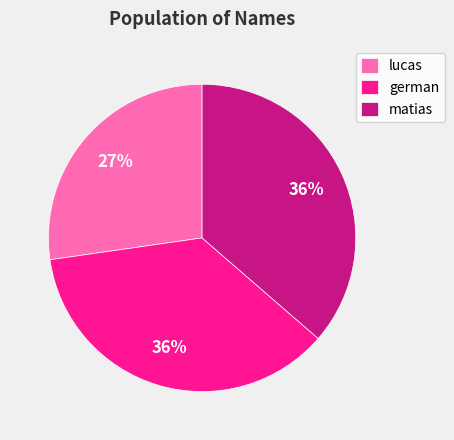

Approximately how many times larger is the value at german compared to lucas?

1.3